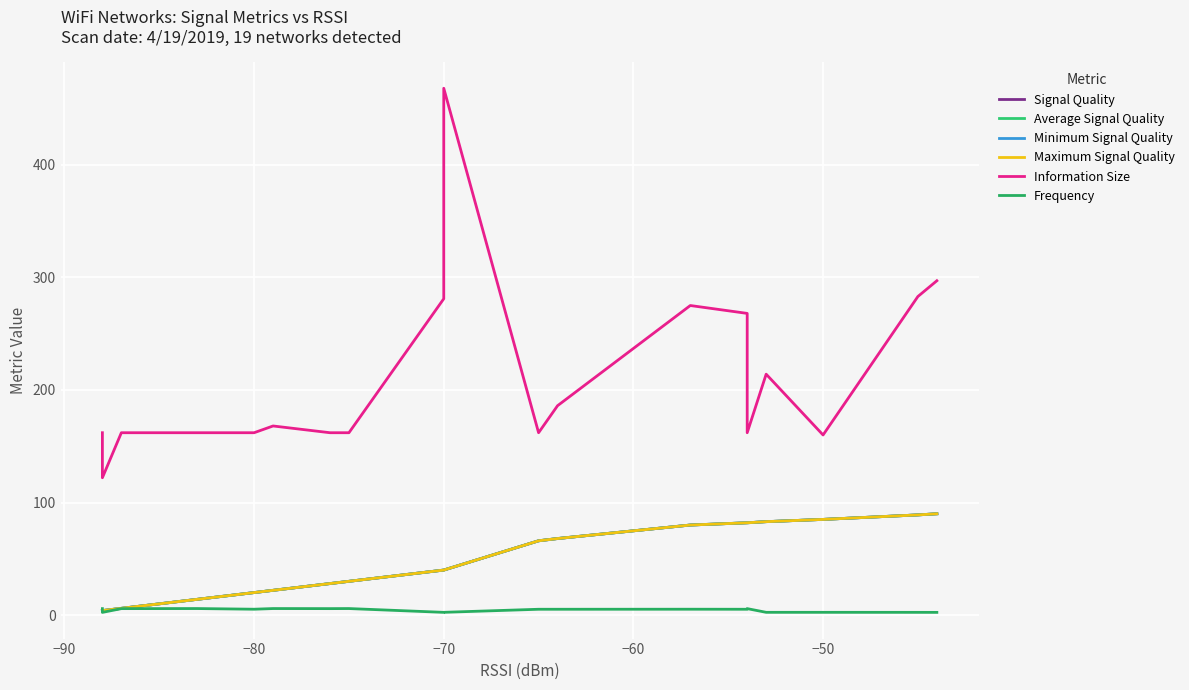

Is the value of Maximum Signal Quality at 11 greater than the value of Minimum Signal Quality at 7?

No